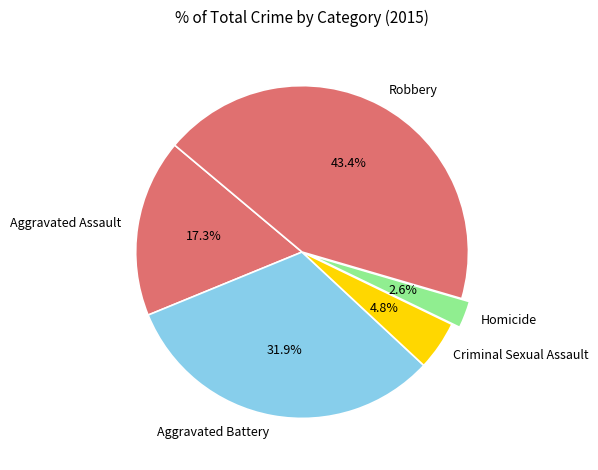

What percentage is the Robbery slice, to the nearest percent?

43%